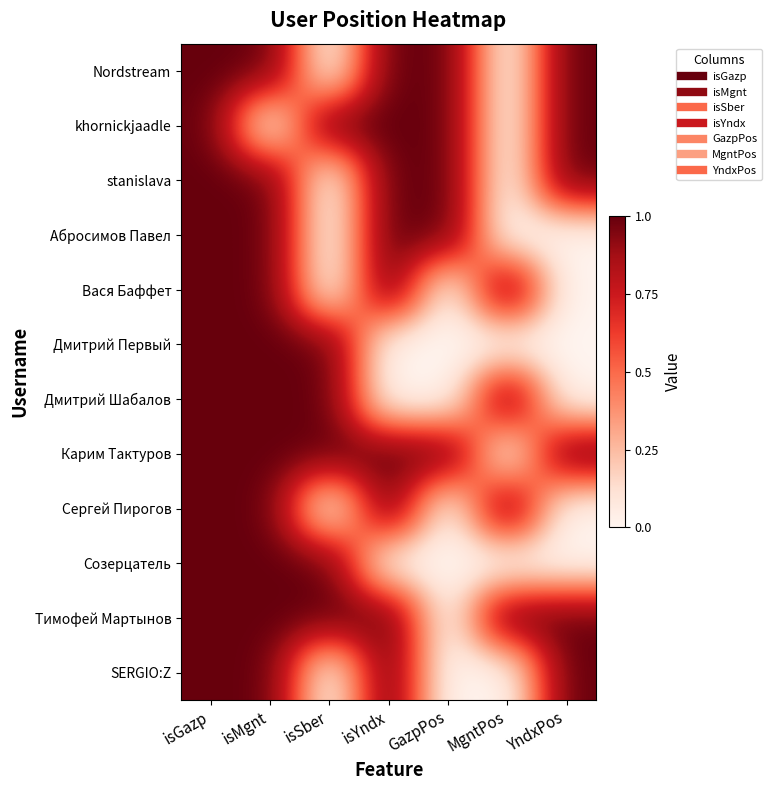

At isSber, list the series in order from smallest to largest.

Nordstream, stanislava, Абросимов Павел, Вася Баффет, Сергей Пирогов, SERGIO:Z, khornickjaadle, Дмитрий Первый, Дмитрий Шабалов, Карим Тактуров, Созерцатель, Тимофей Мартынов